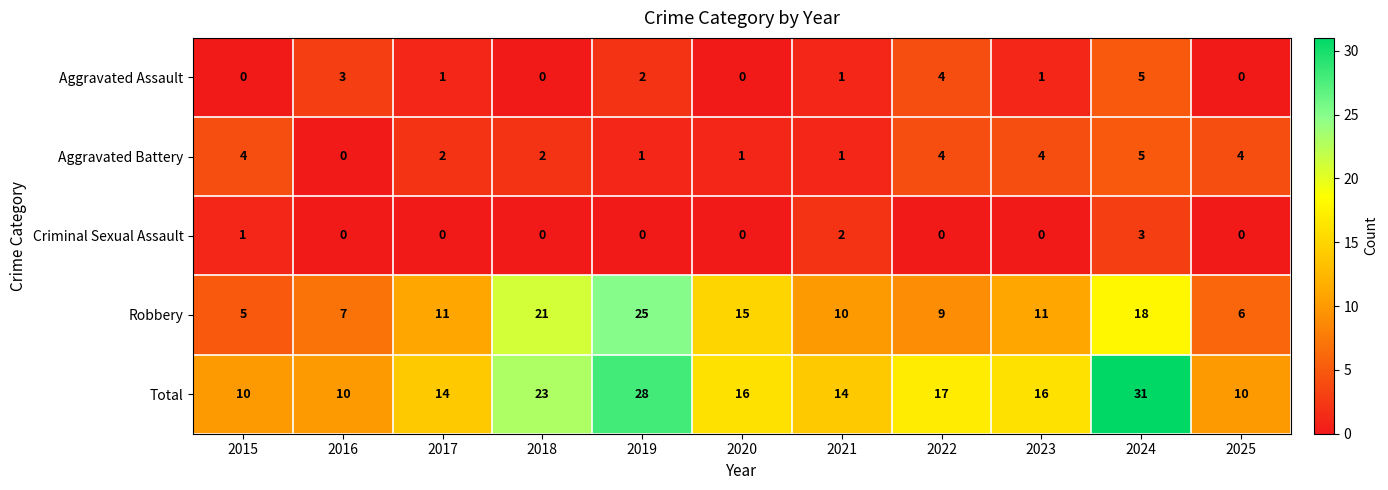

What is the difference between the highest and lowest values at 2015?

10